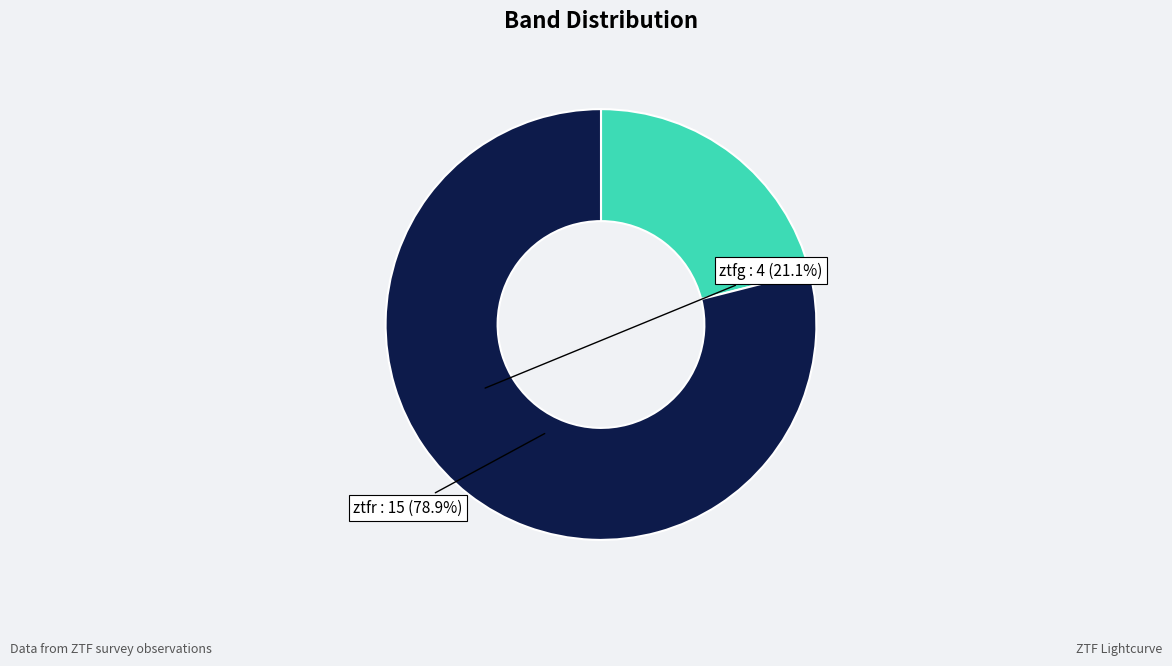

How many slices are in this pie chart?

2